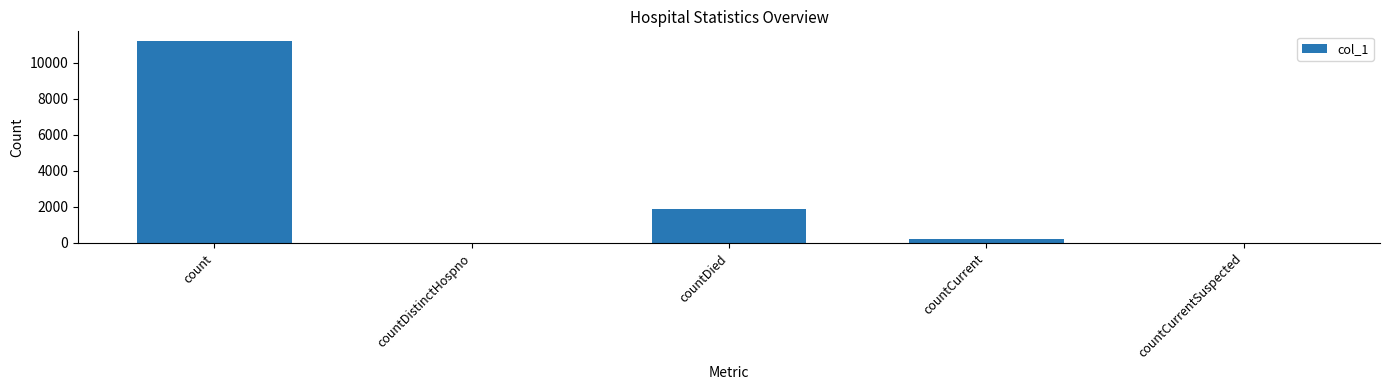

Are the bars grouped side by side (vs. stacked)?

No